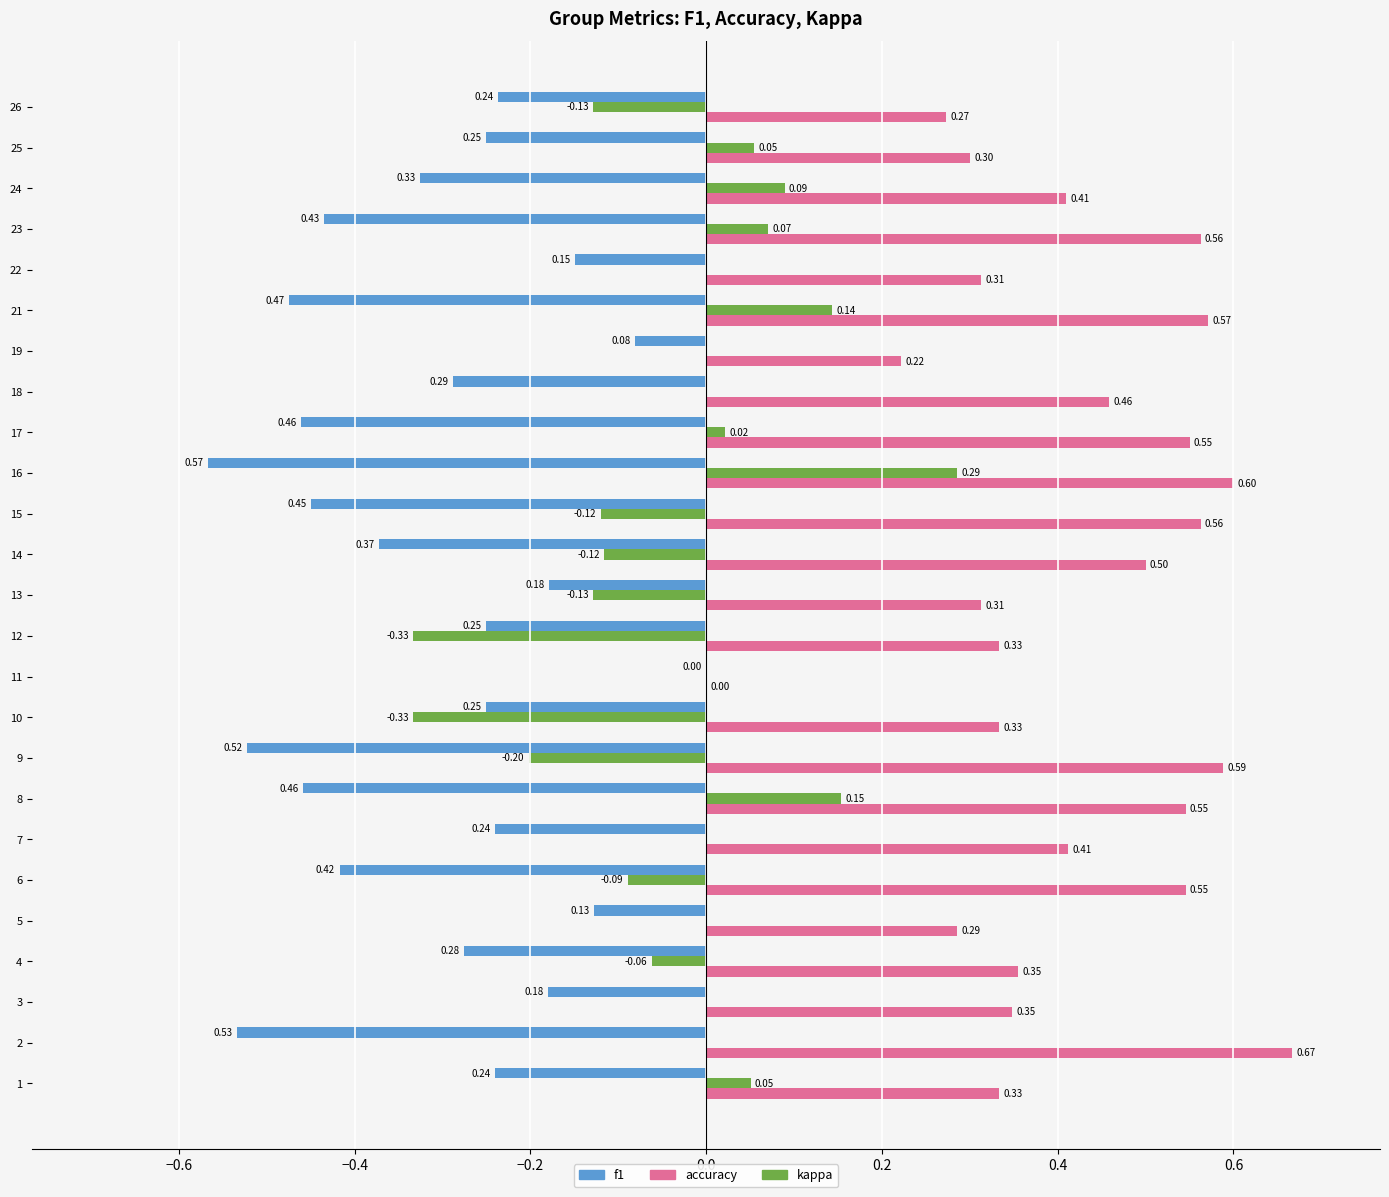

What is the sum of all f1 values?

-7.8